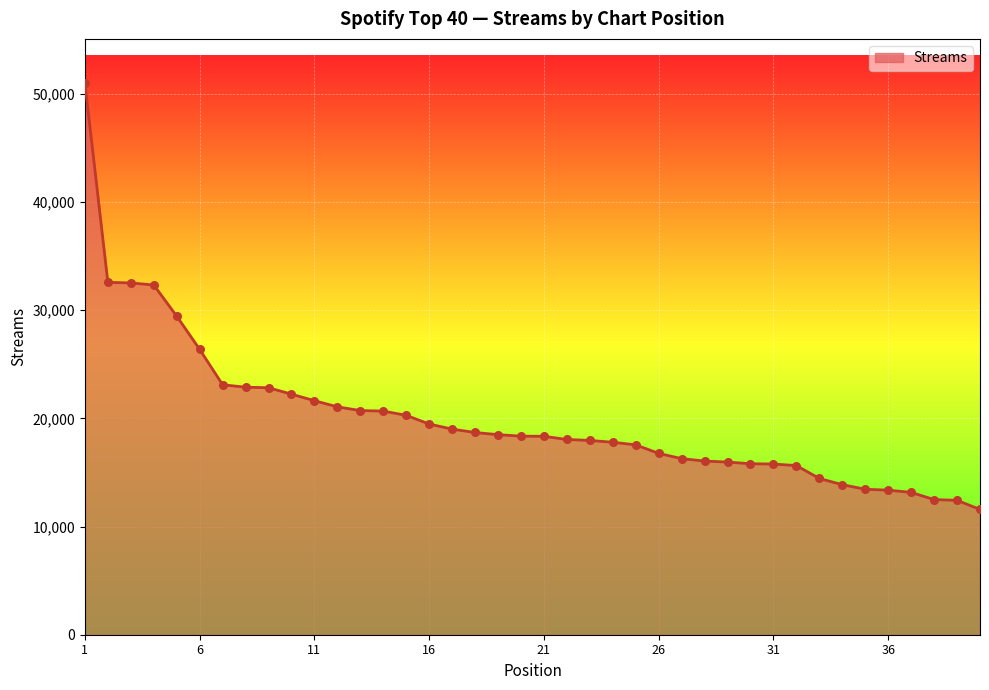

What is the maximum value shown in the chart?

50997